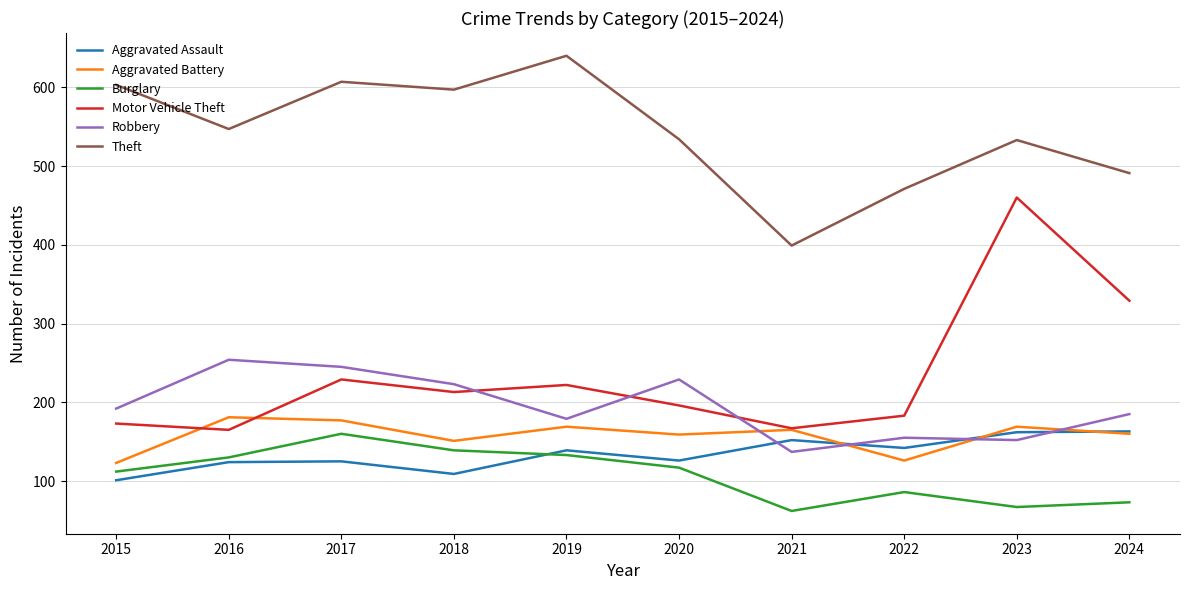

The value of Burglary at 2021 is 104. True or false?

False